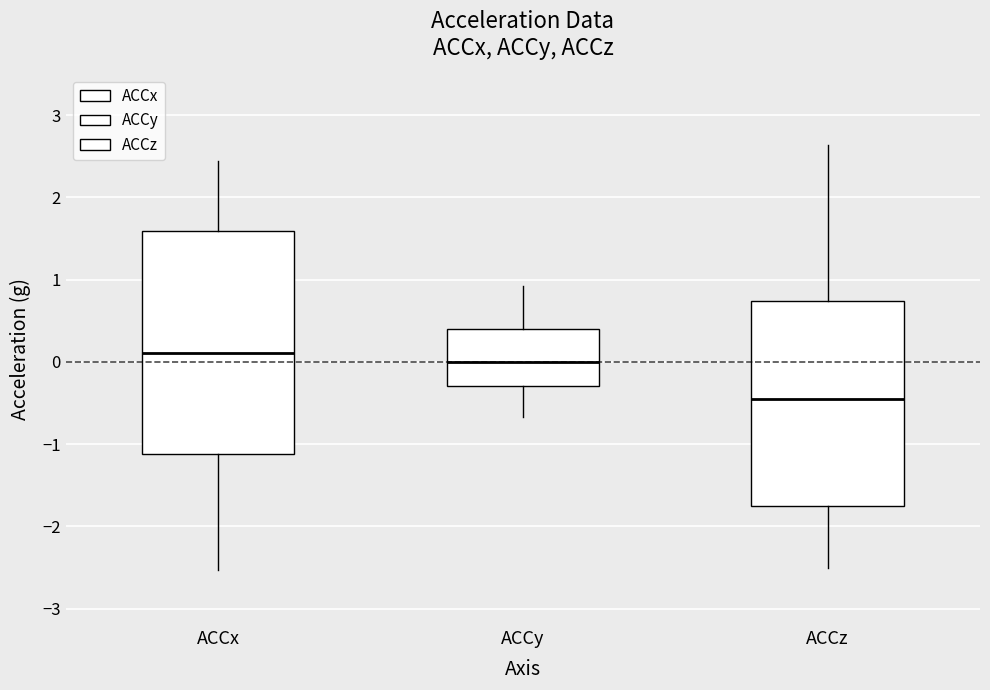

Reading left to right, transcribe this box plot: for each box, give where its median line is, the range the box spans, and where its two whiskers end, as read against the y-axis. The values are not printed on the chart, so give them approximately, as read against the axis.

ACCx: median 0.1, box -1.1 to 1.6, whiskers -2.5 to 2.4
ACCy: median 0.0, box -0.3 to 0.4, whiskers -0.7 to 0.9
ACCz: median -0.5, box -1.7 to 0.7, whiskers -2.5 to 2.6